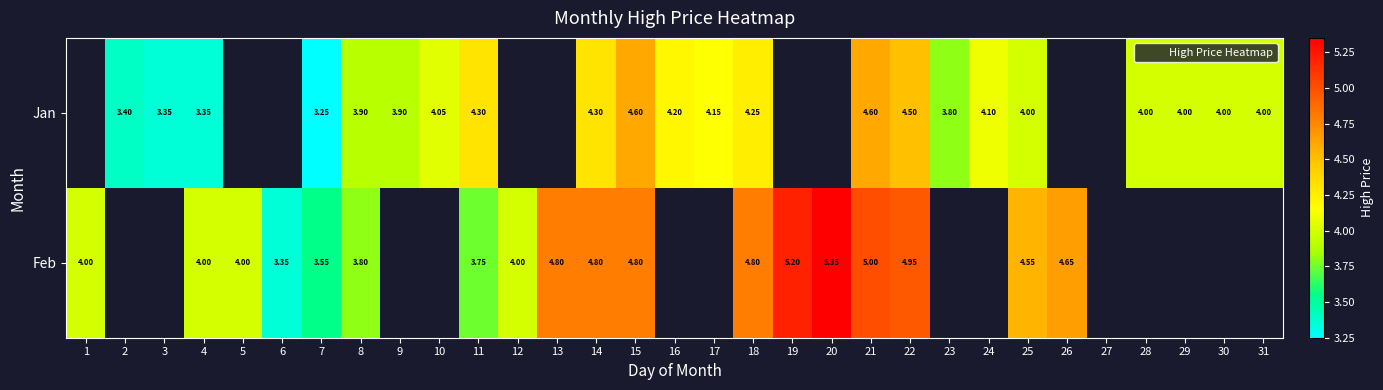

At which category is the sum across all series the highest?

21